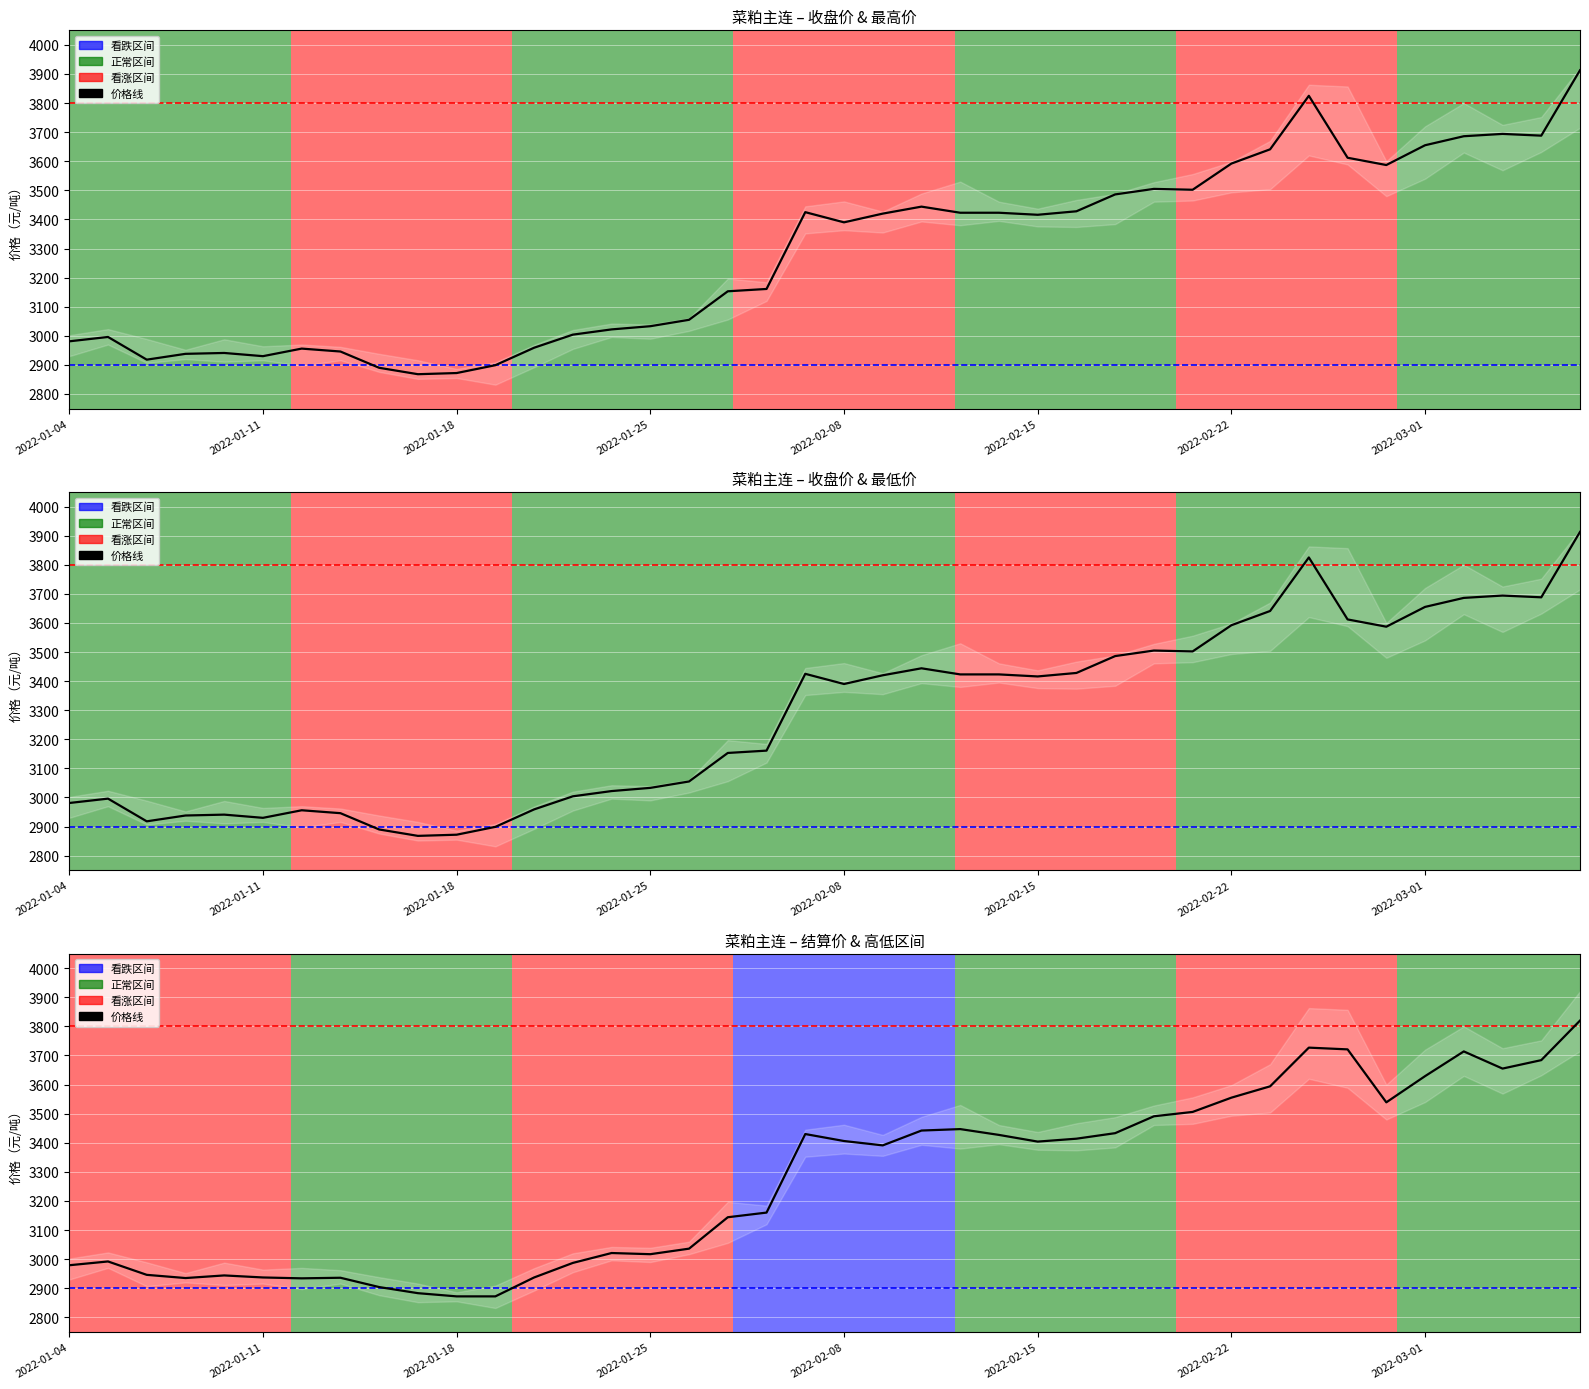

What is the total value across all series at 2022-02-15?

6820